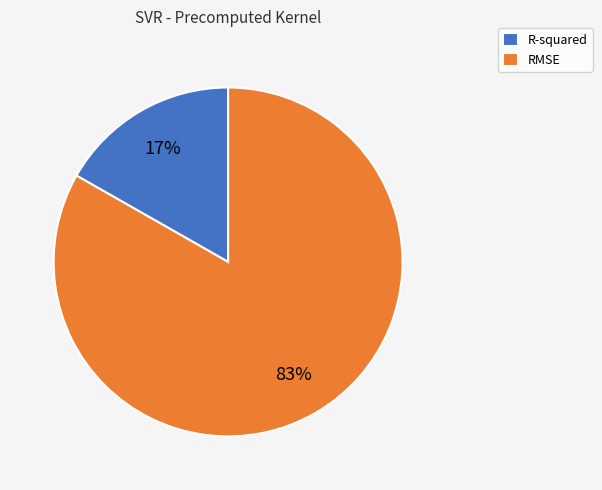

Do RMSE and R-squared together represent more than half of the pie?

Yes